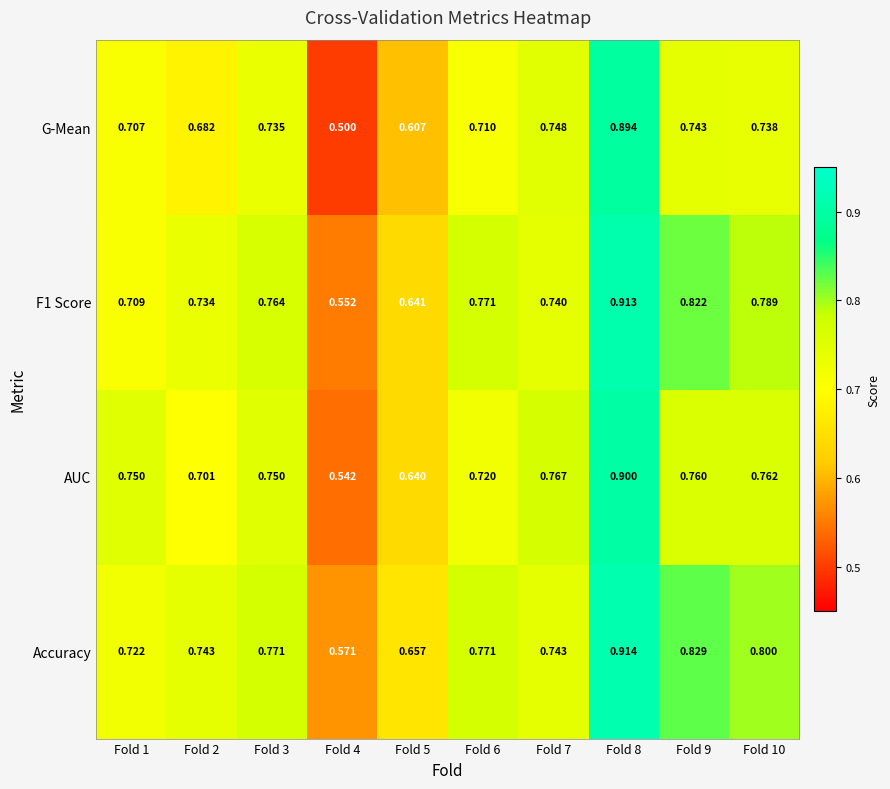

Which series changed the most between Fold 2 and Fold 8?

G-Mean